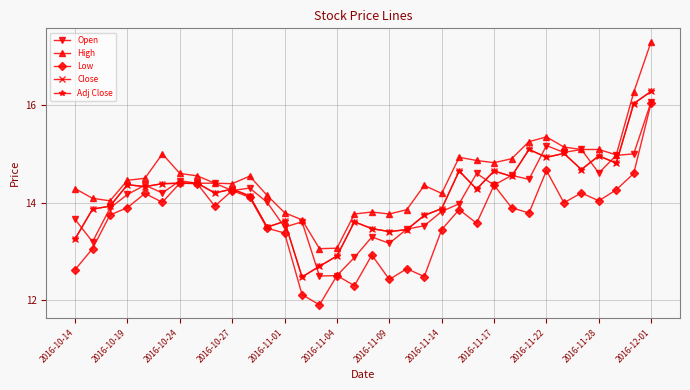

Is this an area chart (filled region under the line)?

No